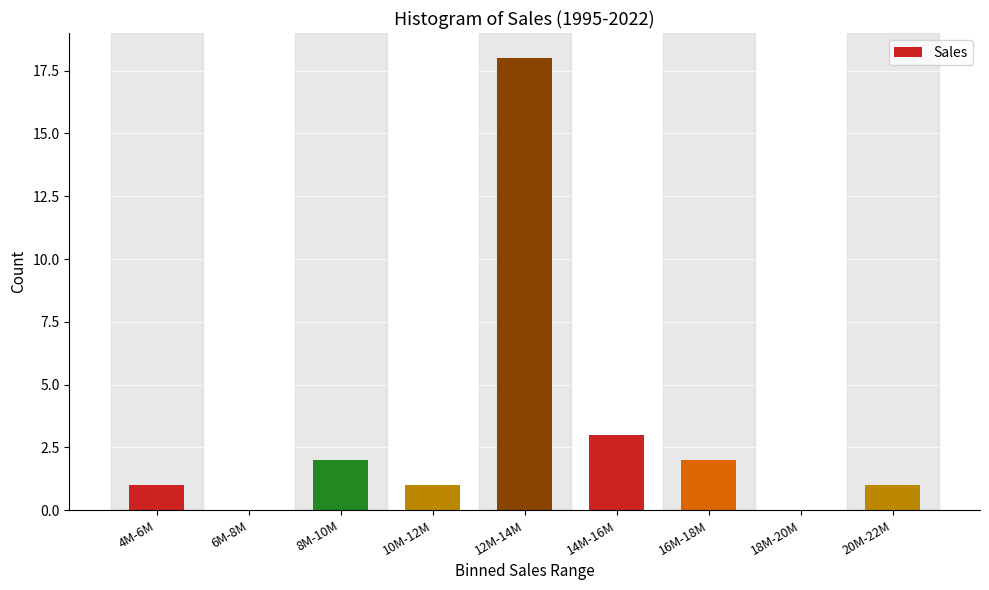

Reading left to right, extract all data points from this chart.

4M-6M=1	6M-8M=0	8M-10M=2	10M-12M=1	12M-14M=18	14M-16M=3	16M-18M=2	18M-20M=0	20M-22M=1